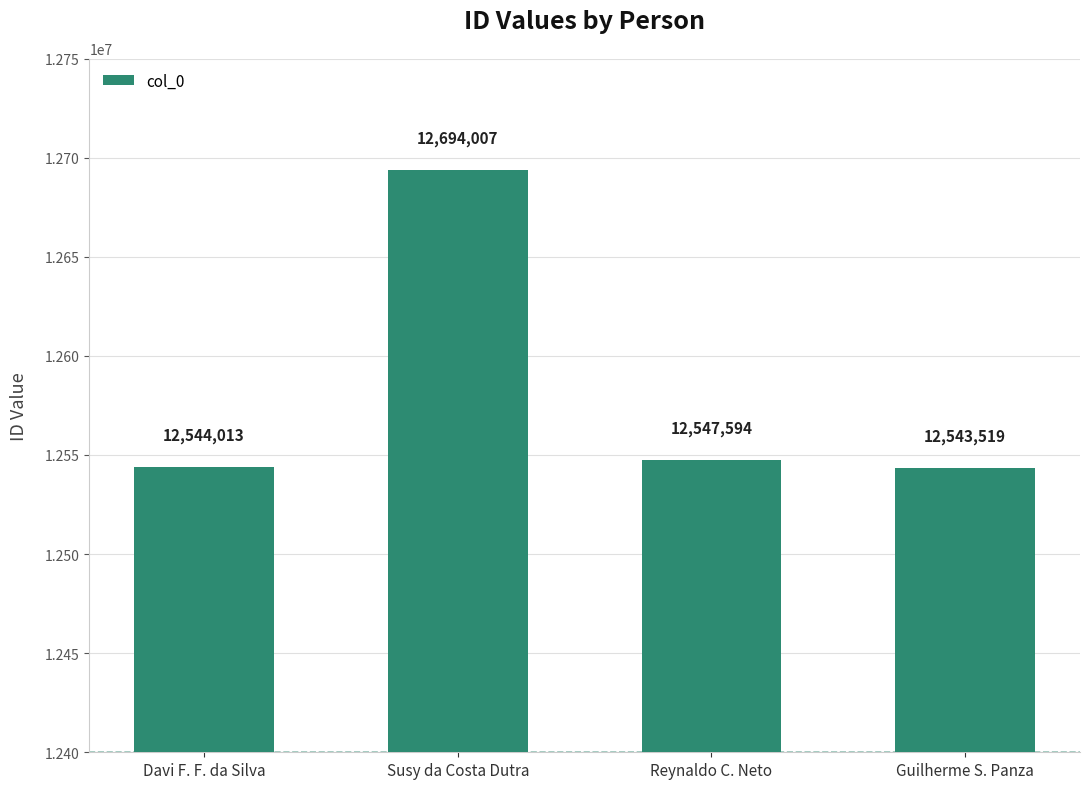

The chart shows a value of 6148945 at Susy da Costa Dutra. True or false?

False